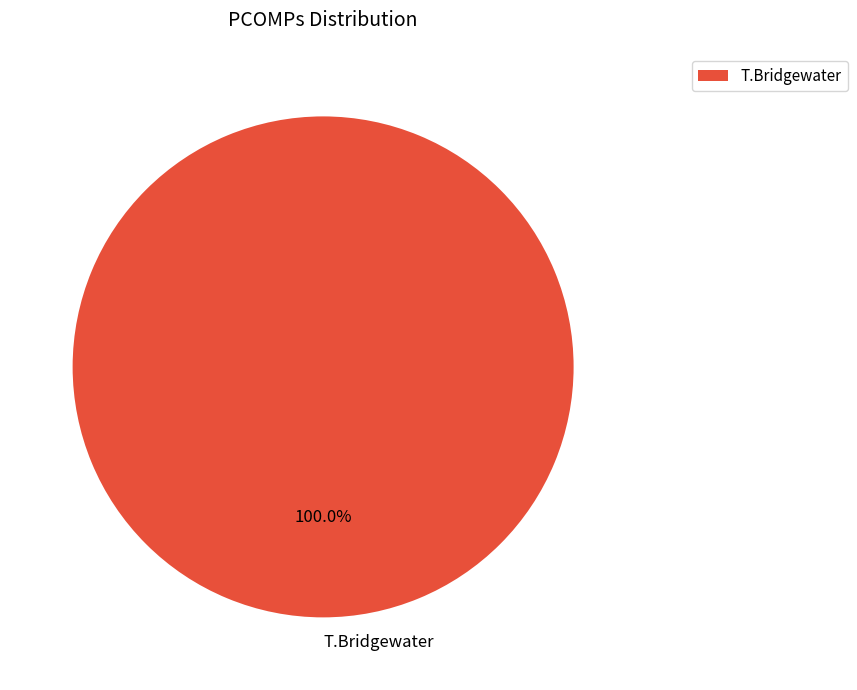

Which slice represents more than half of the pie?

T.Bridgewater